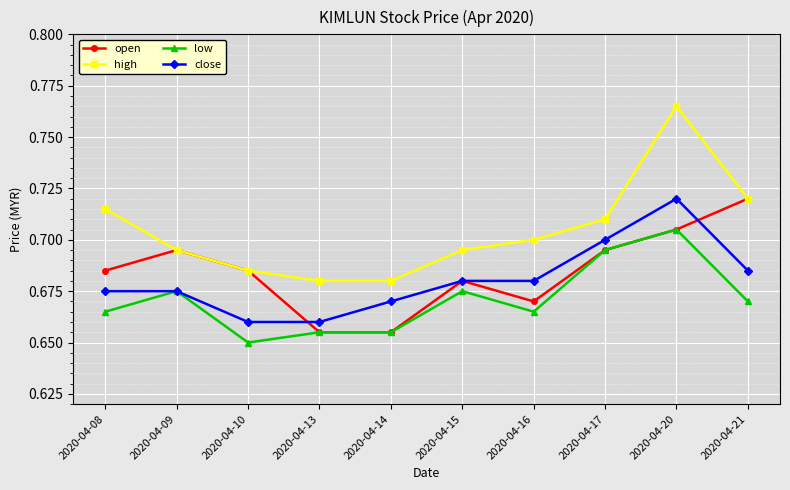

What is the total value across all series at 2020-04-15?

2.7